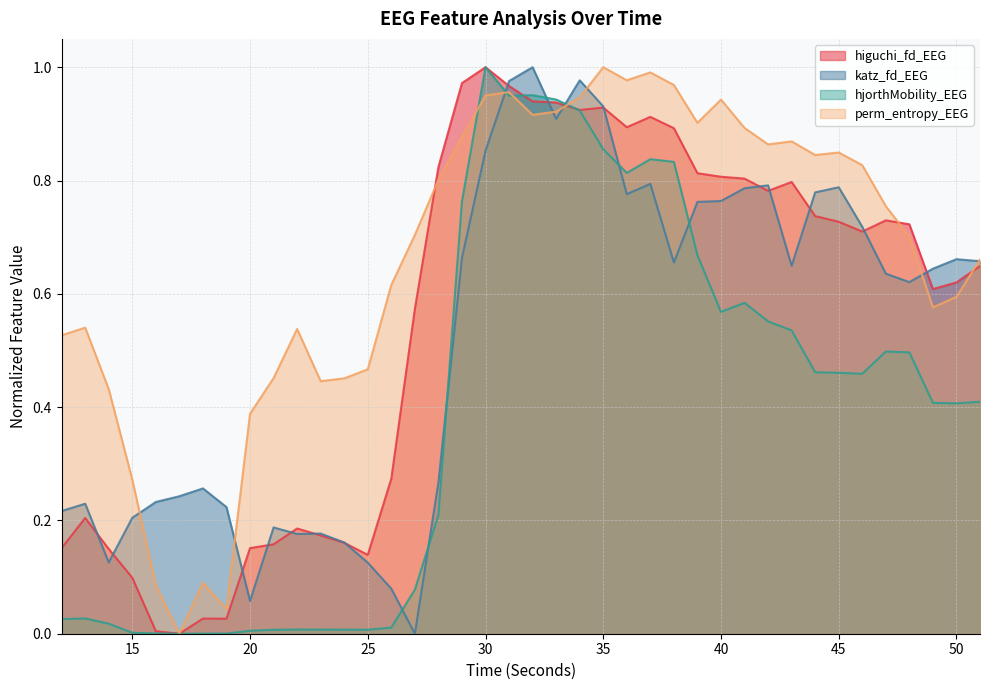

Reading left to right, list all the values displayed in this chart.

higuchi_fd_EEG: 12=0.2	13=0.2	14=0.1	15=0.1	16=0.0	17=0.0	18=0.0	19=0.0	20=0.2	21=0.2	22=0.2	23=0.2	24=0.2	25=0.1	26=0.3	27=0.6	28=0.8	29=1.0	30=1.0	31=1.0	32=0.9	33=0.9	34=0.9	35=0.9	36=0.9	37=0.9	38=0.9	39=0.8	40=0.8	41=0.8	42=0.8	43=0.8	44=0.7	45=0.7	46=0.7	47=0.7	48=0.7	49=0.6	50=0.6	51=0.6
katz_fd_EEG: 12=0.2	13=0.2	14=0.1	15=0.2	16=0.2	17=0.2	18=0.3	19=0.2	20=0.1	21=0.2	22=0.2	23=0.2	24=0.2	25=0.1	26=0.1	27=0.0	28=0.3	29=0.7	30=0.9	31=1.0	32=1.0	33=0.9	34=1.0	35=0.9	36=0.8	37=0.8	38=0.7	39=0.8	40=0.8	41=0.8	42=0.8	43=0.6	44=0.8	45=0.8	46=0.7	47=0.6	48=0.6	49=0.6	50=0.7	51=0.7
hjorthMobility_EEG: 12=0.0	13=0.0	14=0.0	15=0.0	16=0.0	17=0.0	18=0.0	19=0.0	20=0.0	21=0.0	22=0.0	23=0.0	24=0.0	25=0.0	26=0.0	27=0.1	28=0.2	29=0.8	30=1.0	31=0.9	32=1.0	33=0.9	34=0.9	35=0.9	36=0.8	37=0.8	38=0.8	39=0.7	40=0.6	41=0.6	42=0.6	43=0.5	44=0.5	45=0.5	46=0.5	47=0.5	48=0.5	49=0.4	50=0.4	51=0.4
perm_entropy_EEG: 12=0.5	13=0.5	14=0.4	15=0.3	16=0.1	17=0.0	18=0.1	19=0.0	20=0.4	21=0.5	22=0.5	23=0.4	24=0.5	25=0.5	26=0.6	27=0.7	28=0.8	29=0.9	30=1.0	31=1.0	32=0.9	33=0.9	34=0.9	35=1.0	36=1.0	37=1.0	38=1.0	39=0.9	40=0.9	41=0.9	42=0.9	43=0.9	44=0.8	45=0.8	46=0.8	47=0.8	48=0.7	49=0.6	50=0.6	51=0.7